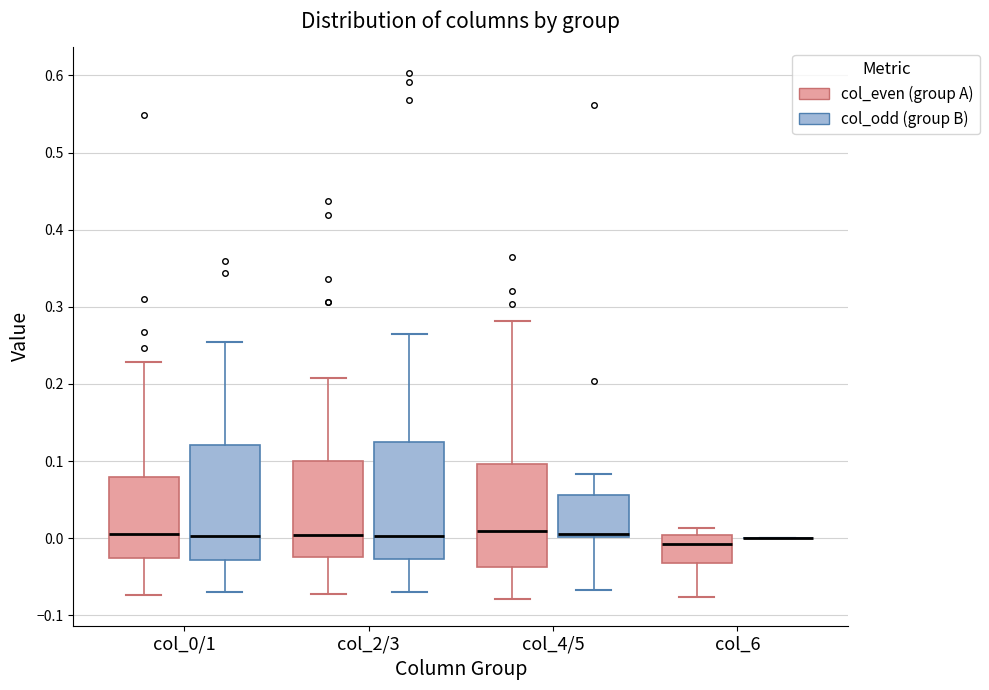

Reading left to right, transcribe this box plot: for each box, give where its median line is, the range the box spans, and where its two whiskers end, as read against the y-axis. The values are not printed on the chart, so give them approximately, as read against the axis.

col_0/1 (col_even (group A)): median 0.01, box -0.03 to 0.08, whiskers -0.07 to 0.23
col_0/1 (col_odd (group B)): median 0.00, box -0.03 to 0.12, whiskers -0.07 to 0.25
col_2/3 (col_even (group A)): median 0.00, box -0.02 to 0.10, whiskers -0.07 to 0.21
col_2/3 (col_odd (group B)): median 0.00, box -0.03 to 0.12, whiskers -0.07 to 0.27
col_4/5 (col_even (group A)): median 0.01, box -0.04 to 0.10, whiskers -0.08 to 0.28
col_4/5 (col_odd (group B)): median 0.01, box 0.00 to 0.06, whiskers -0.07 to 0.08
col_6 (col_even (group A)): median -0.01, box -0.03 to 0.00, whiskers -0.08 to 0.01
col_6 (col_odd (group B)): box collapsed to a line at 0.00, whiskers 0.00 to 0.00